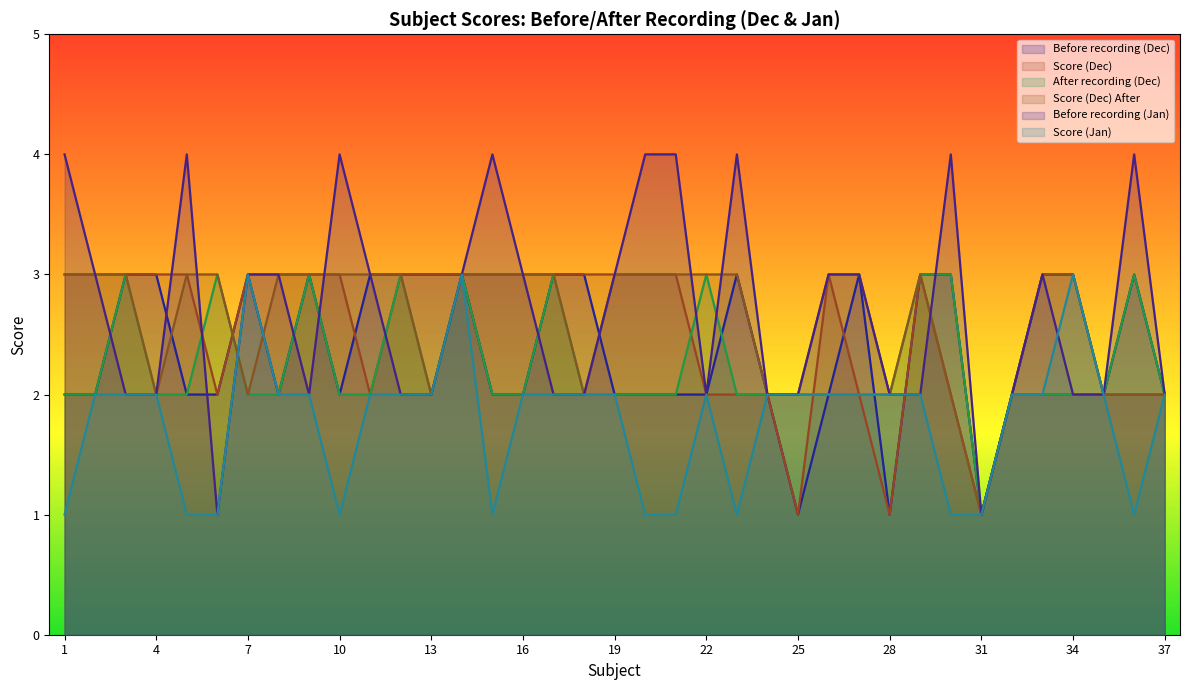

Is the value of Before recording (Jan) at 5 greater than the value of Score (Dec) at 20?

Yes